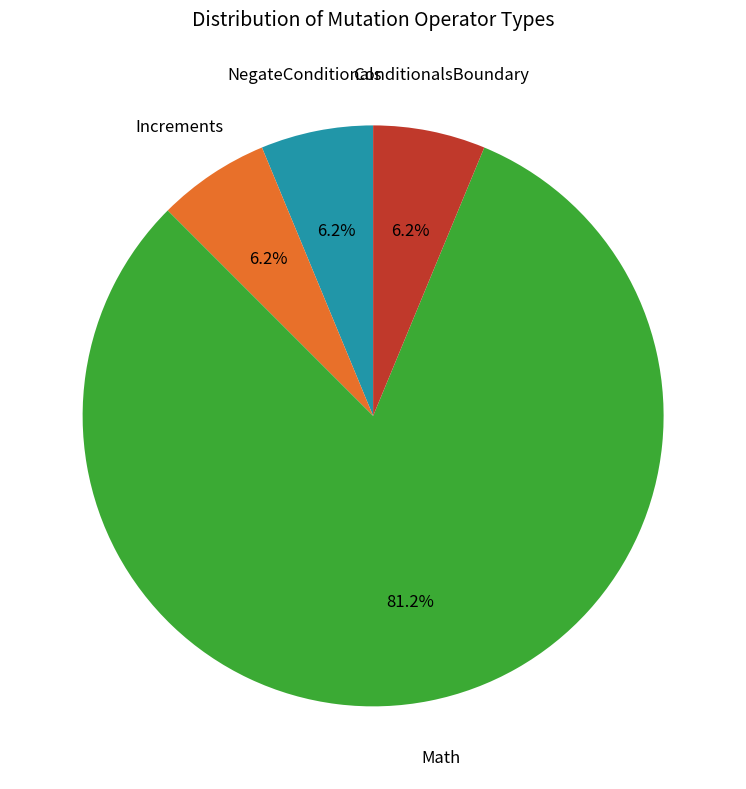

Is there a majority slice in this chart?

Yes